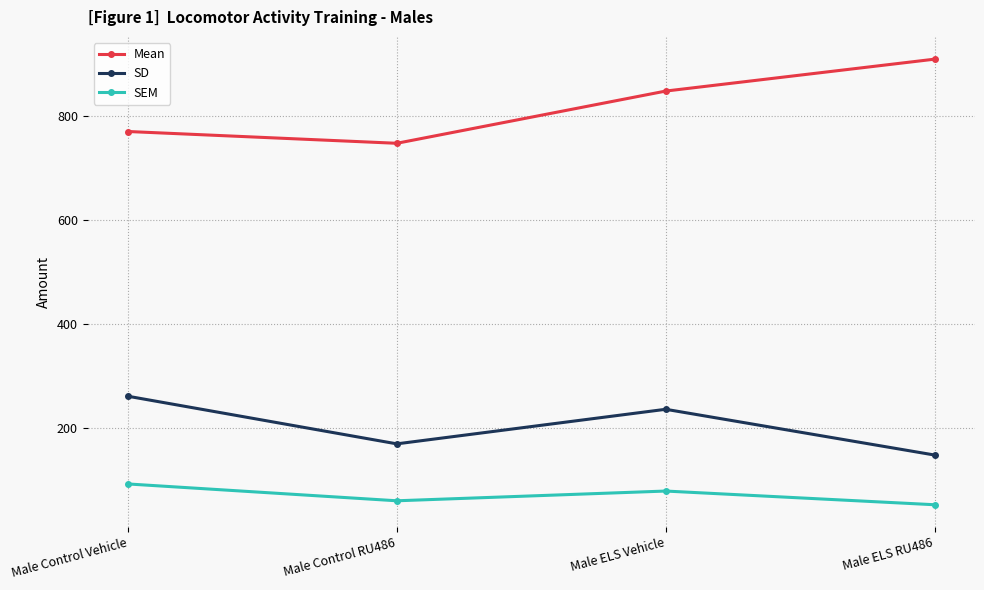

Reading left to right, extract all data points from this chart.

Mean: Male Control Vehicle=769.6	Male Control RU486=746.9	Male ELS Vehicle=847.3	Male ELS RU486=908.6
SD: Male Control Vehicle=260.8	Male Control RU486=169.3	Male ELS Vehicle=235.7	Male ELS RU486=147.8
SEM: Male Control Vehicle=92.2	Male Control RU486=59.8	Male ELS Vehicle=78.6	Male ELS RU486=52.2